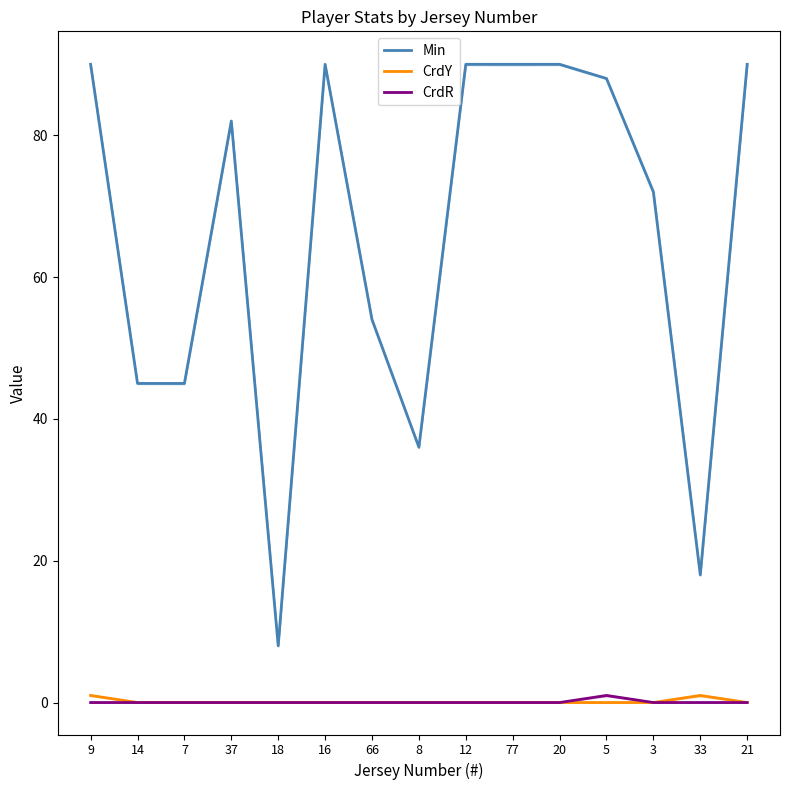

True or false: CrdY and Min intersect in this chart.

False